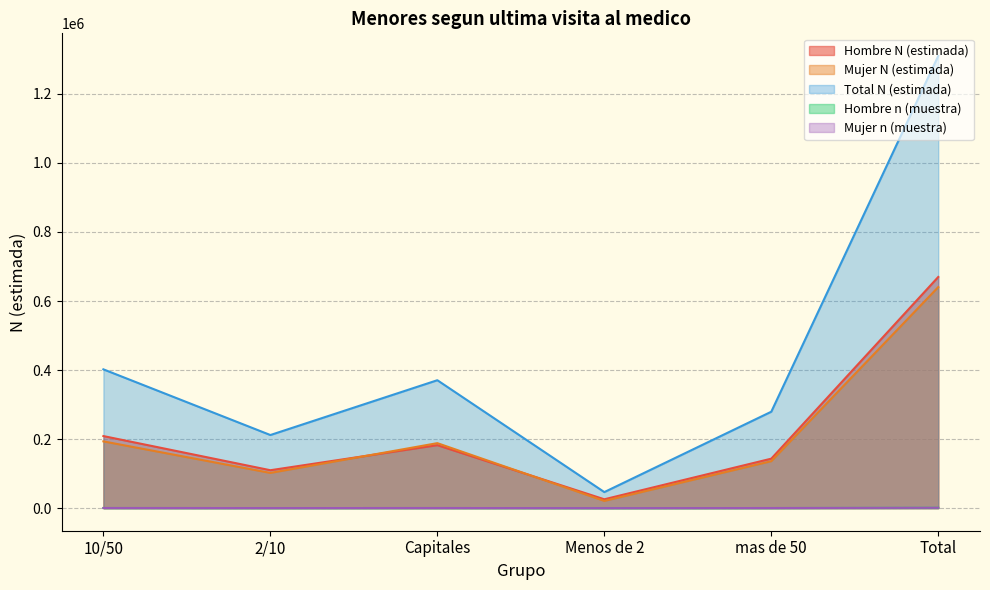

Where do Mujer N (estimada) and Hombre N (estimada) first cross each other?

2/10 and Capitales